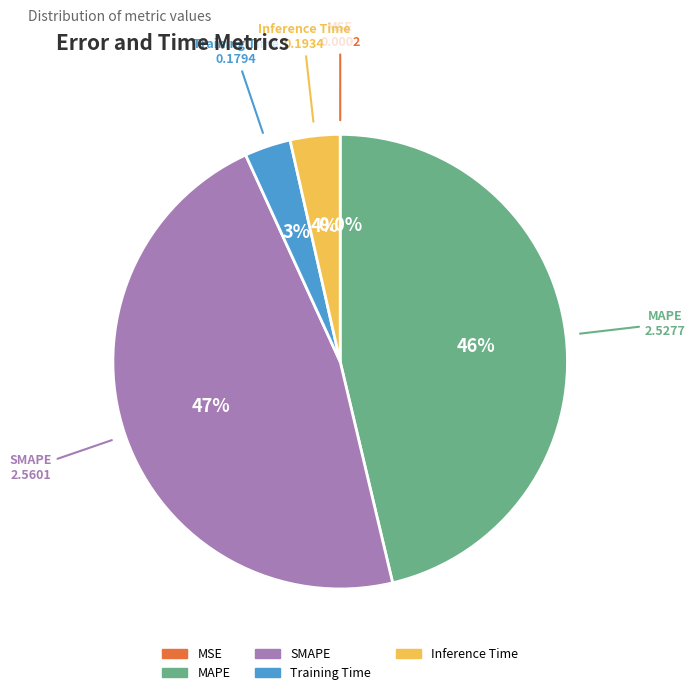

What percentage do Inference Time and MAPE together represent?

49.8%